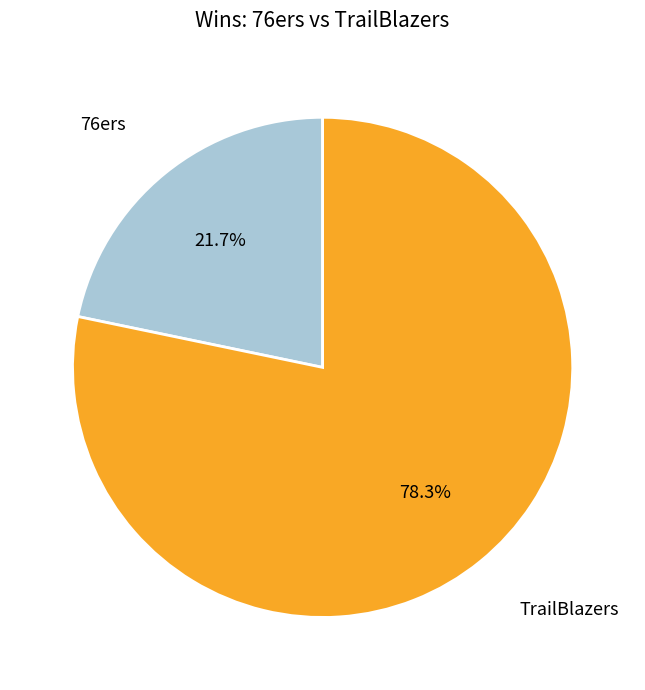

Is there a majority slice in this chart?

Yes